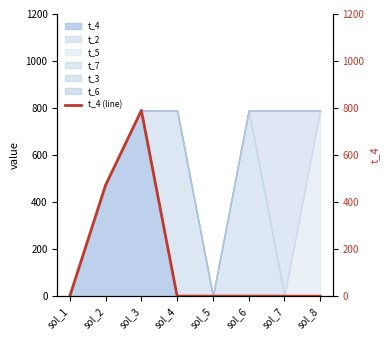

Read the value at sol_2.

472.0